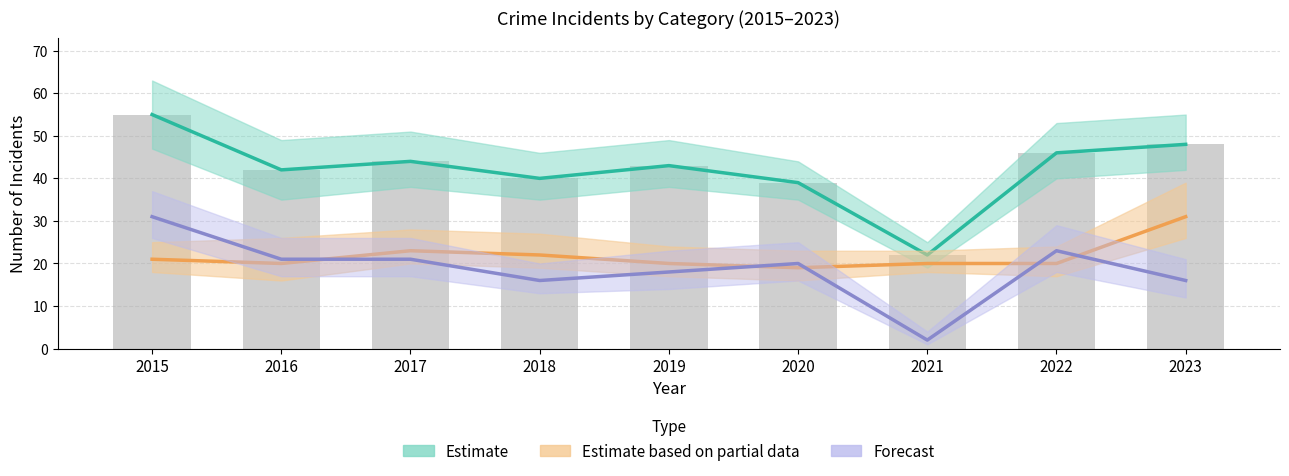

How many data points in Forecast are above 20?

4